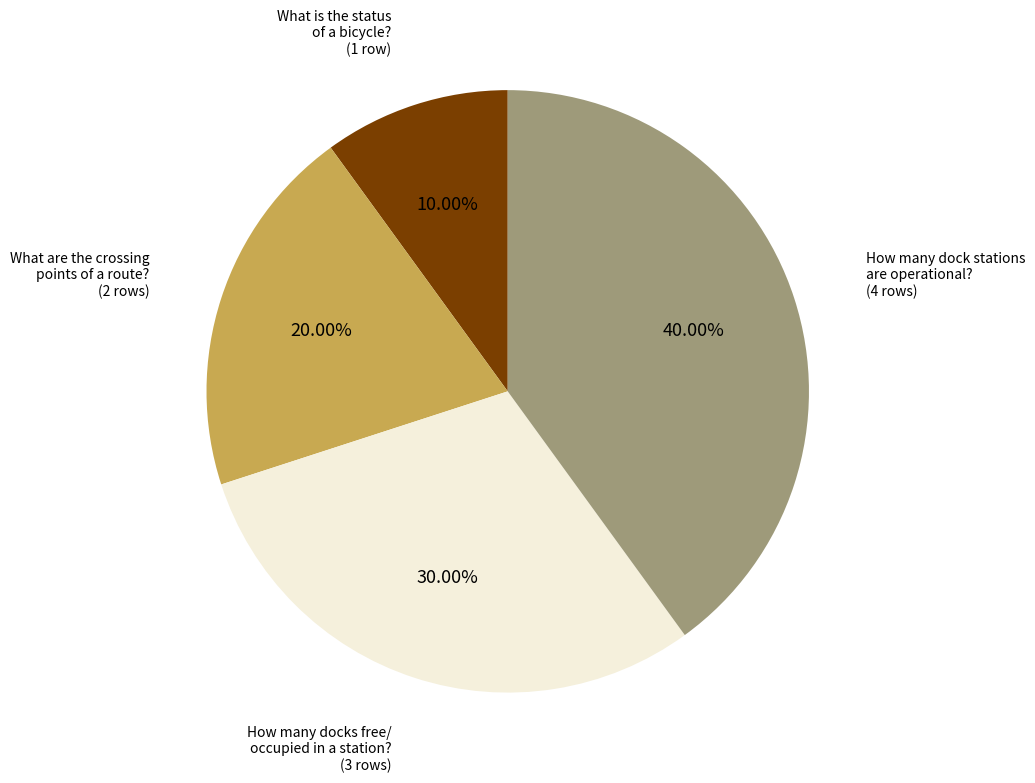

Rank the categories by value from highest to lowest.

How many dock stations are operational?, How many docks free/occupied are in a dock station?, What are the crossing points of a route?, What is the status of a bicycle?